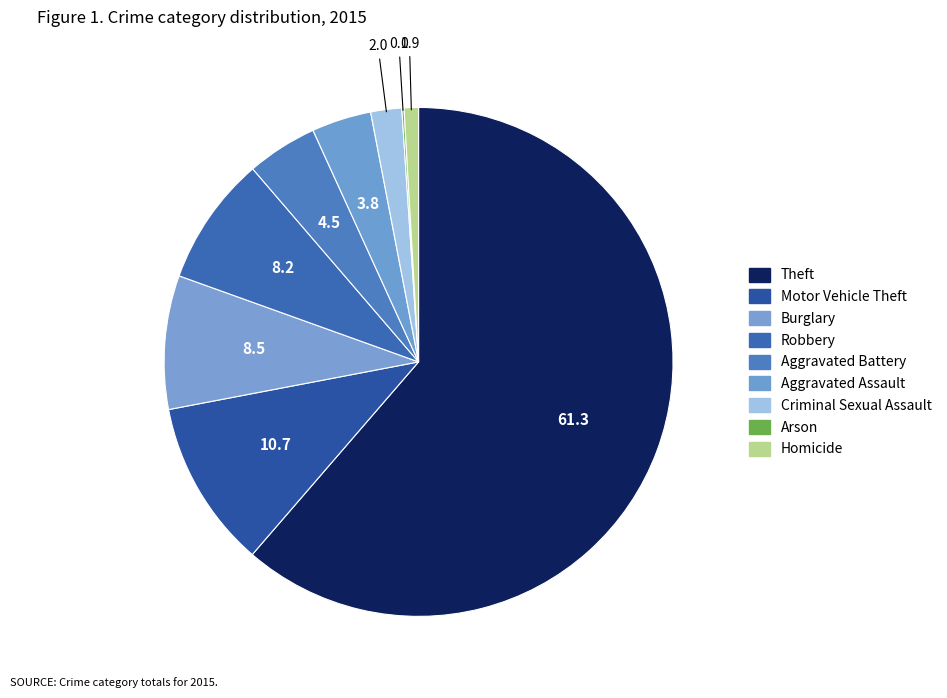

To the nearest percent, what portion does Theft represent?

61%